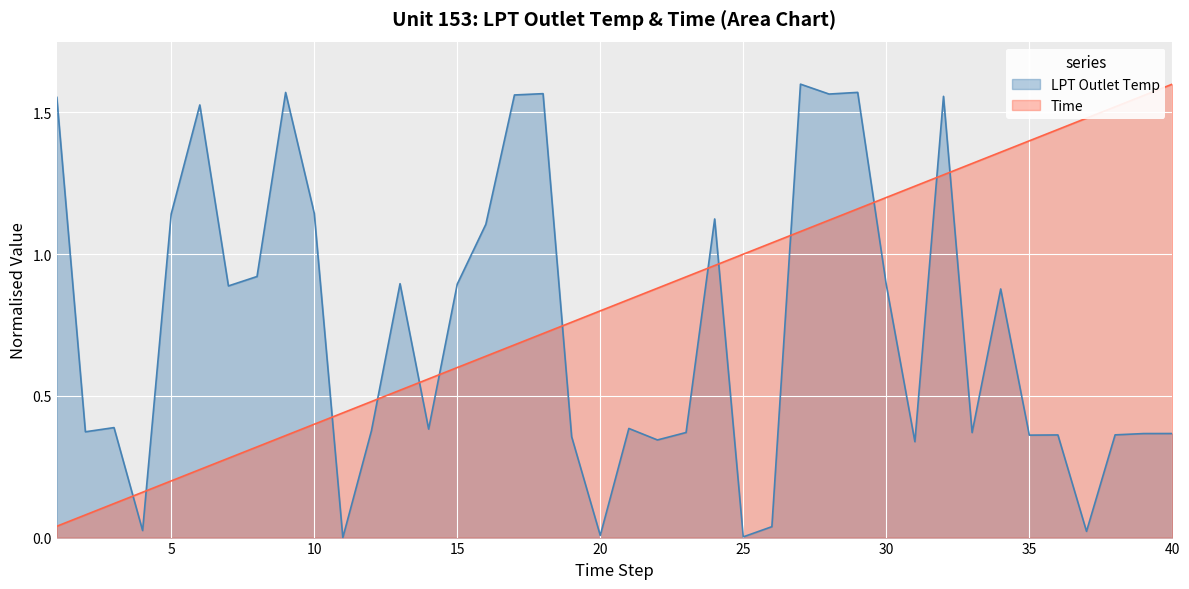

Reading left to right, what are all the values shown in this chart?

LPT Outlet Temp: 1=1.6	2=0.4	3=0.4	4=0.0	5=1.1	6=1.5	7=0.9	8=0.9	9=1.6	10=1.1	11=0.0	12=0.4	13=0.9	14=0.4	15=0.9	16=1.1	17=1.6	18=1.6	19=0.4	20=0.0	21=0.4	22=0.3	23=0.4	24=1.1	25=0.0	26=0.0	27=1.6	28=1.6	29=1.6	30=0.9	31=0.3	32=1.6	33=0.4	34=0.9	35=0.4	36=0.4	37=0.0	38=0.4	39=0.4	40=0.4
Time: 1=0.0	2=0.1	3=0.1	4=0.2	5=0.2	6=0.2	7=0.3	8=0.3	9=0.4	10=0.4	11=0.4	12=0.5	13=0.5	14=0.6	15=0.6	16=0.6	17=0.7	18=0.7	19=0.8	20=0.8	21=0.8	22=0.9	23=0.9	24=1.0	25=1.0	26=1.0	27=1.1	28=1.1	29=1.2	30=1.2	31=1.2	32=1.3	33=1.3	34=1.4	35=1.4	36=1.4	37=1.5	38=1.5	39=1.6	40=1.6